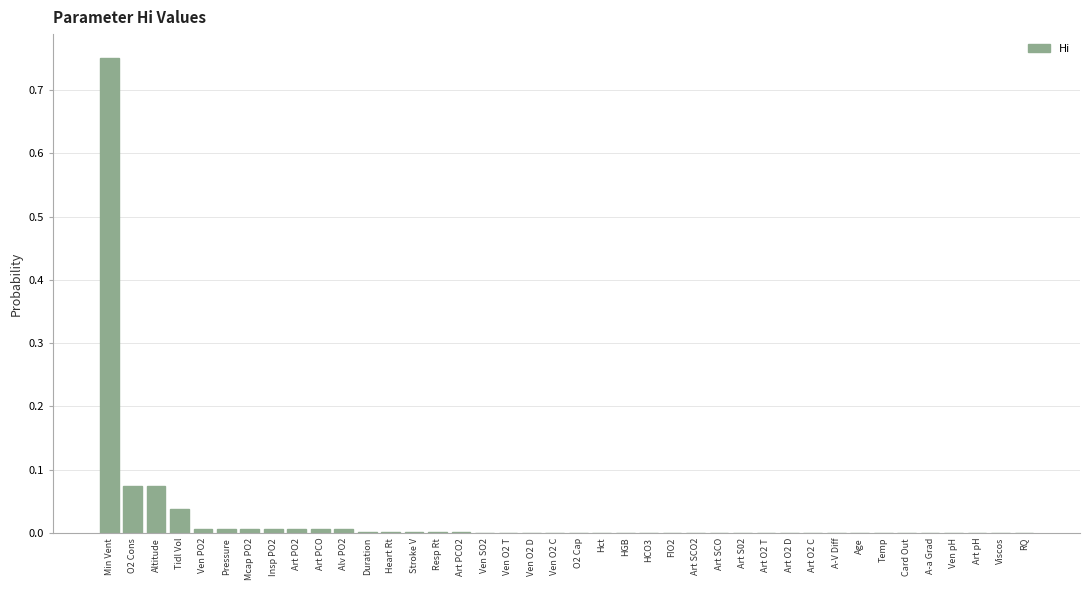

True or false: the data shows 0.0 at A-V Diff.

True